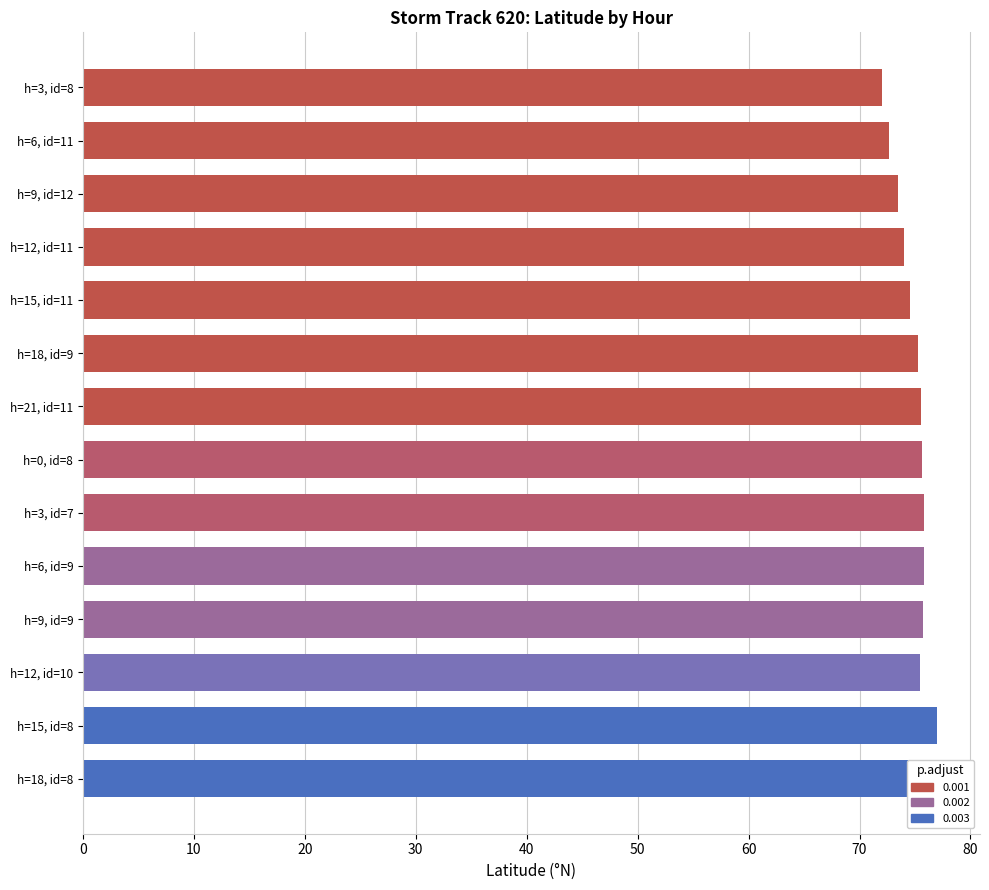

How many bars are there in total?

14